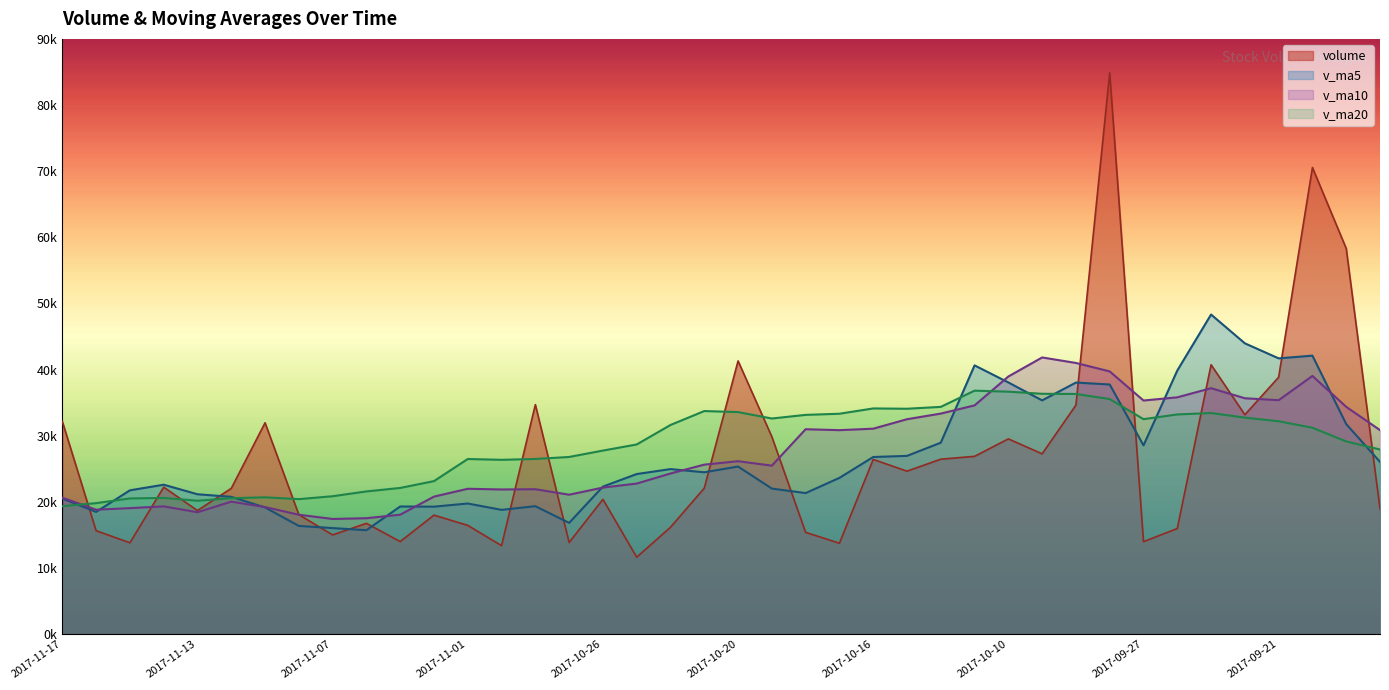

Read the v_ma5 value at 2017-09-28.

37750.2